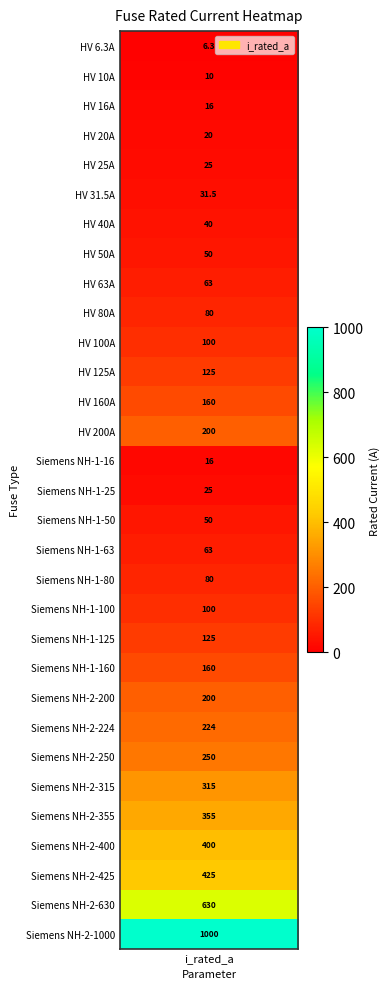

Read the value at 9.

80.0